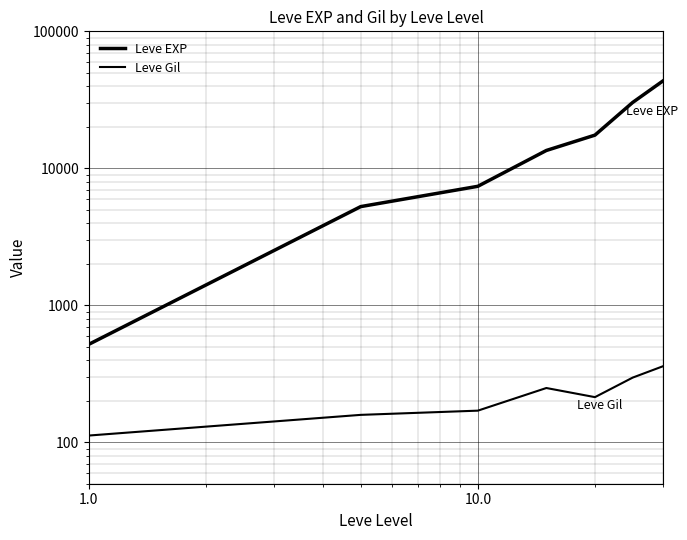

True or false: Leve EXP and Leve Gil cross at least once.

False